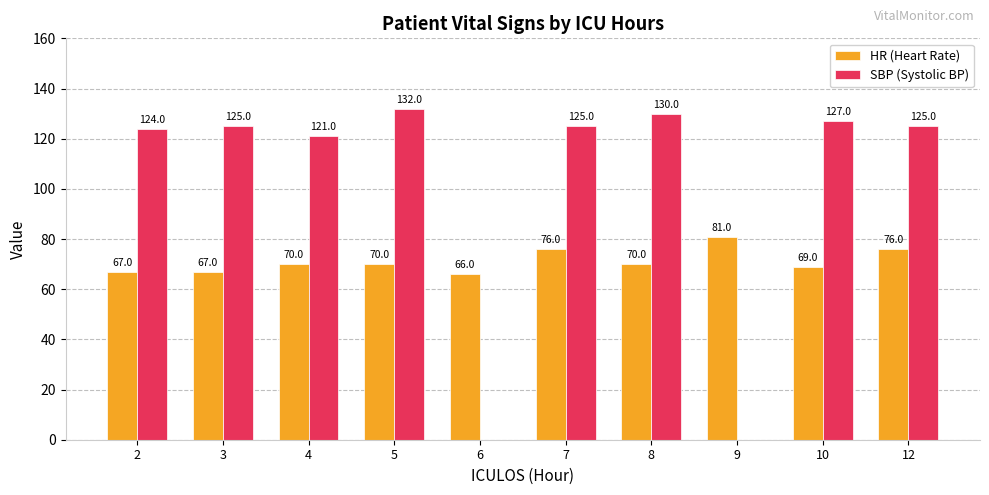

At which category is the sum across all series the highest?

5